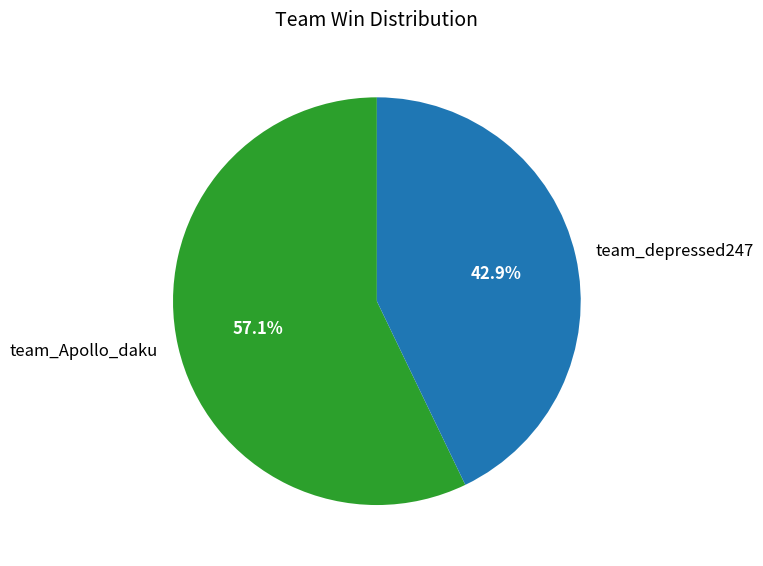

How many slices are in this pie chart?

2